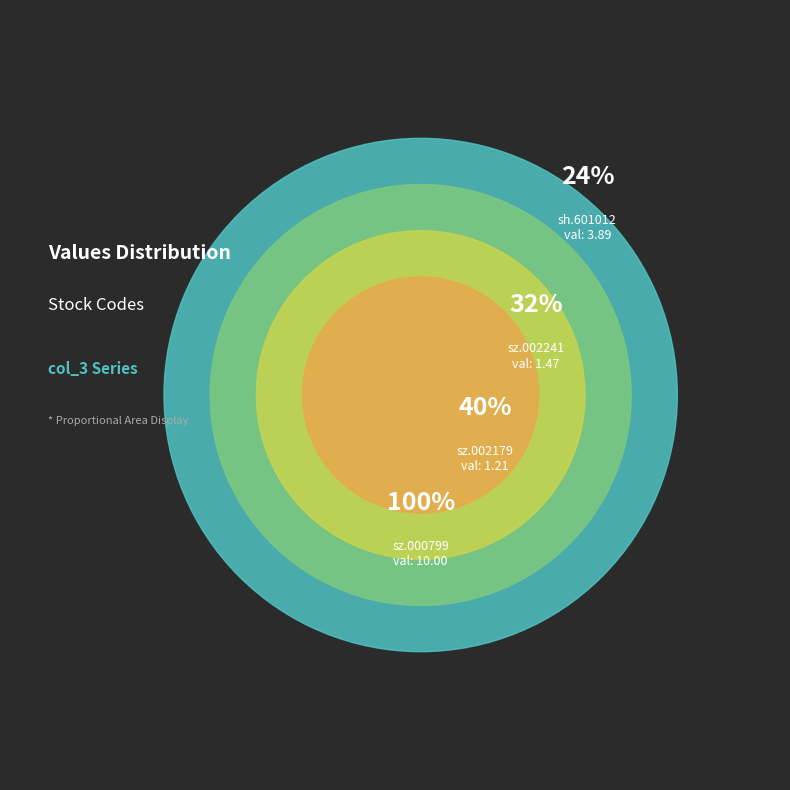

To the nearest percent, what portion does sz.002179 represent?

7%